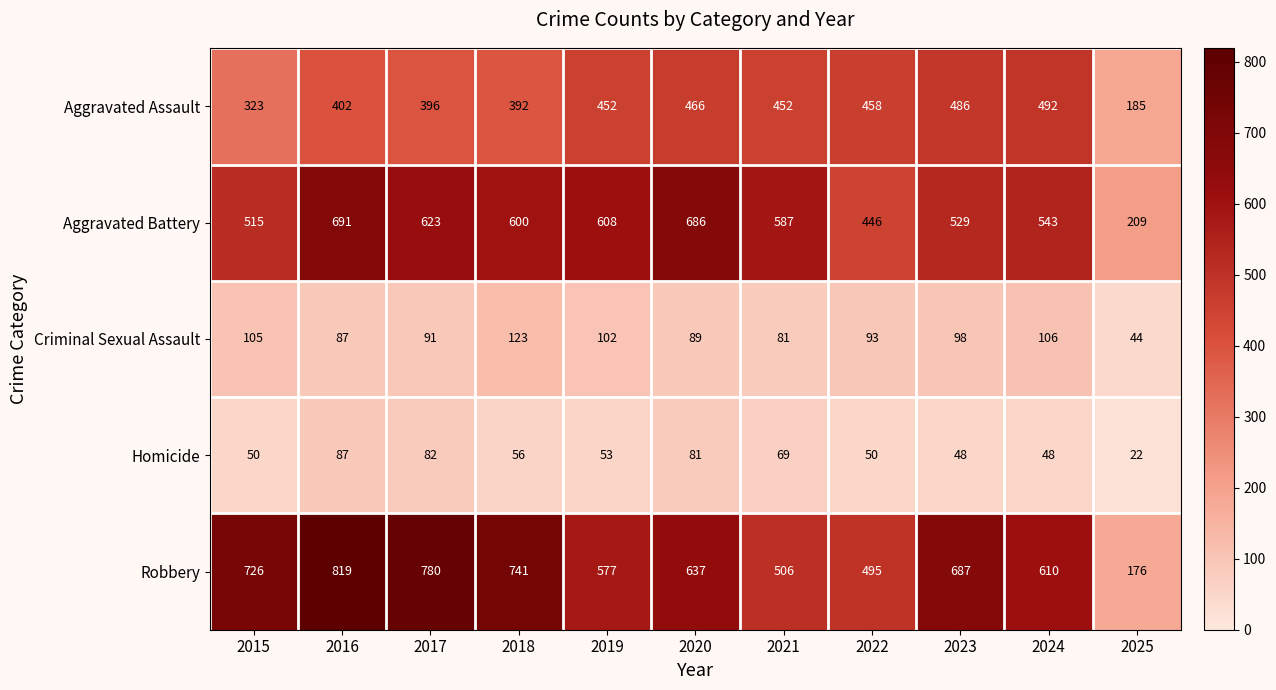

What is the greatest value displayed?

819